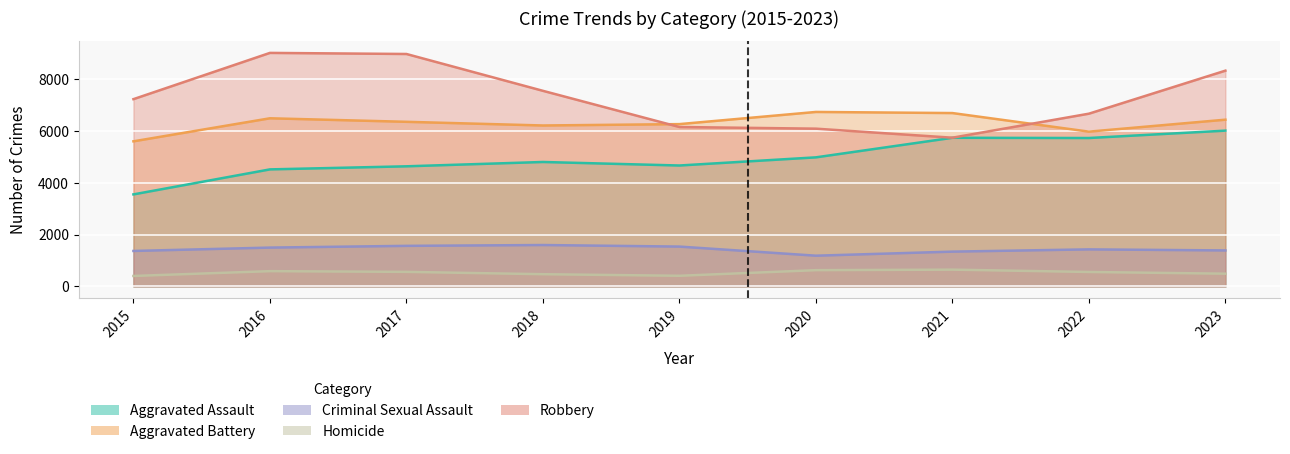

Reading right to left, transcribe all the data shown in this chart.

Aggravated Assault: 2023=6019	2022=5734	2021=5743	2020=4987	2019=4672	2018=4808	2017=4641	2016=4522	2015=3556
Aggravated Battery: 2023=6442	2022=5980	2021=6698	2020=6741	2019=6271	2018=6218	2017=6360	2016=6496	2015=5606
Criminal Sexual Assault: 2023=1391	2022=1432	2021=1345	2020=1188	2019=1540	2018=1600	2017=1568	2016=1501	2015=1371
Homicide: 2023=493	2022=559	2021=649	2020=629	2019=412	2018=473	2017=563	2016=591	2015=405
Robbery: 2023=8336	2022=6674	2021=5746	2020=6095	2019=6159	2018=7557	2017=8980	2016=9022	2015=7235